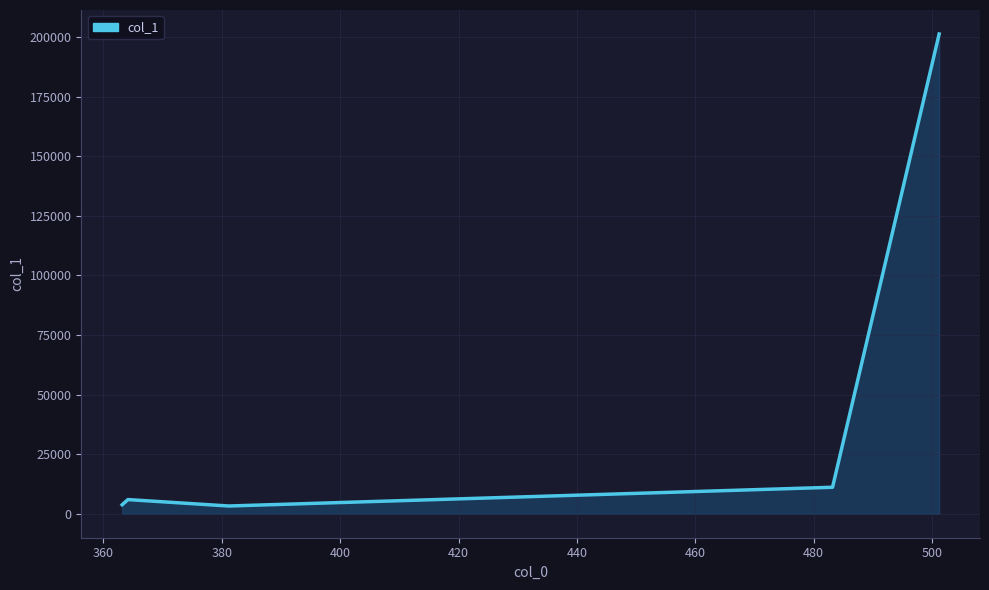

What is the greatest value displayed?

201335.7